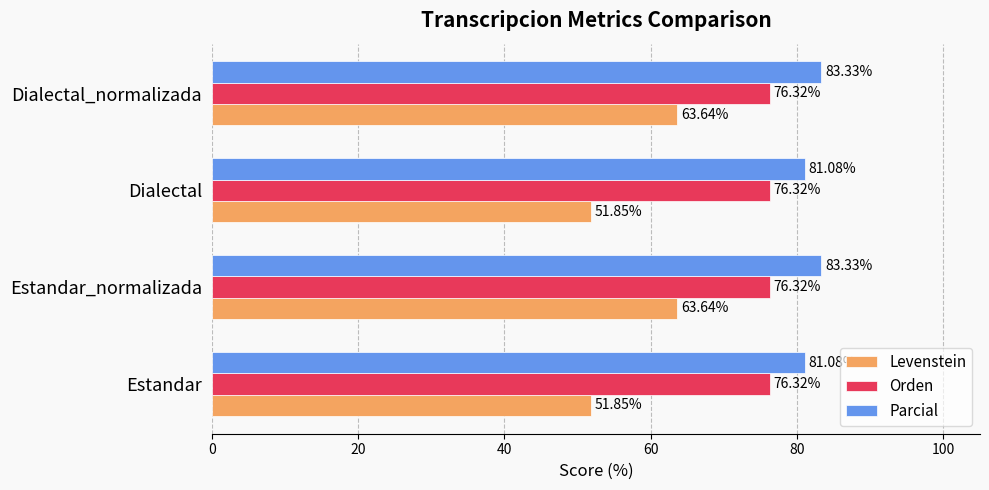

Which series has the largest range (max minus min)?

Levenstein